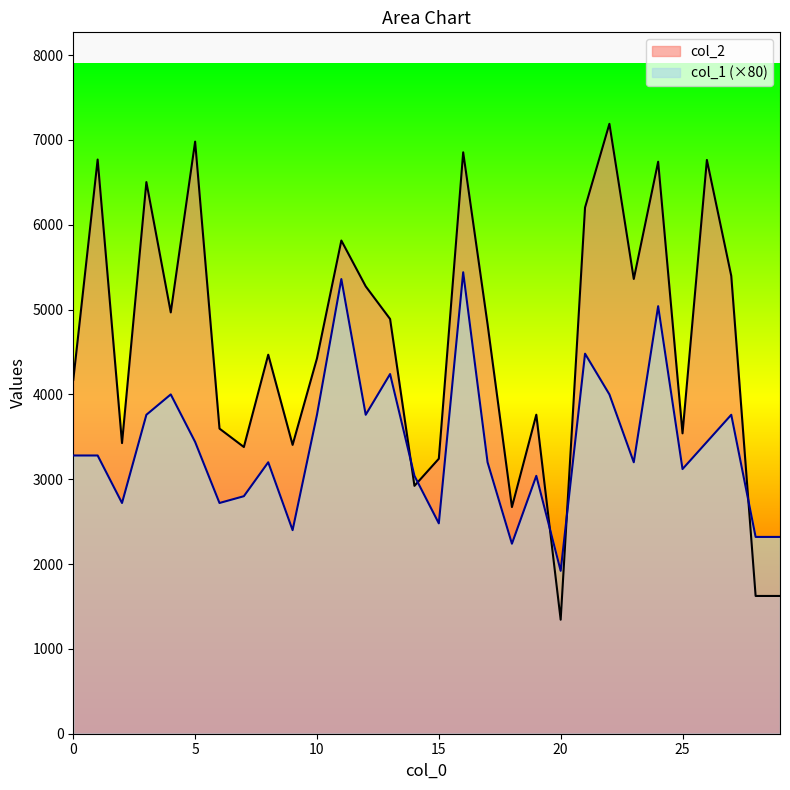

What is the value of the col_2 point at the 17th from the left?

6854